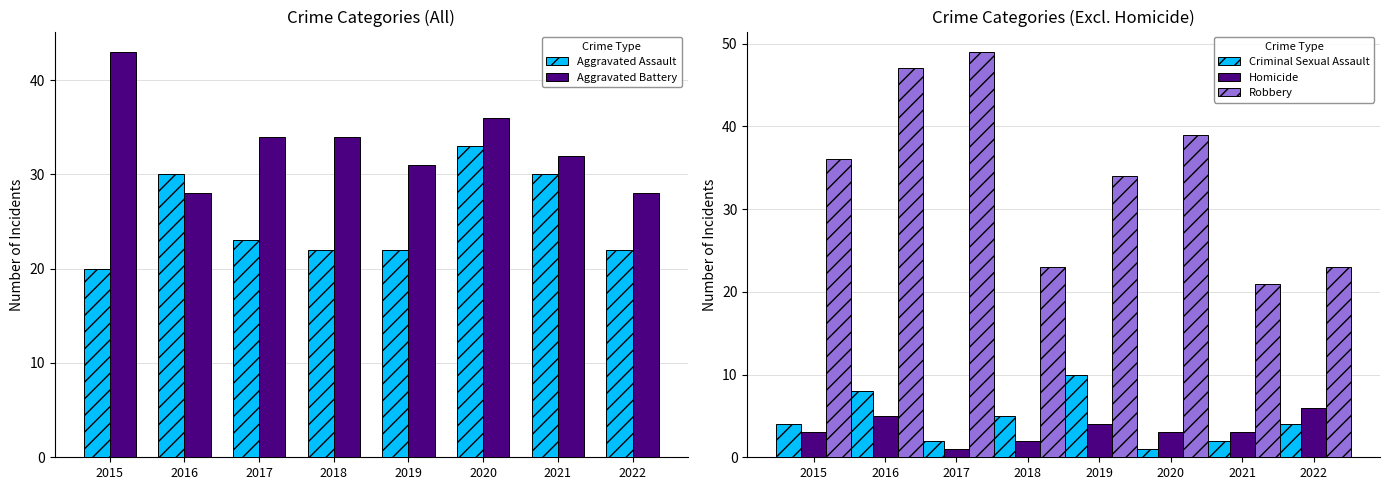

Reading left to right, list all the values displayed in this chart.

Aggravated Assault: 2015=20	2016=30	2017=23	2018=22	2019=22	2020=33	2021=30	2022=22
Aggravated Battery: 2015=43	2016=28	2017=34	2018=34	2019=31	2020=36	2021=32	2022=28
Criminal Sexual Assault: 2015=4	2016=8	2017=2	2018=5	2019=10	2020=1	2021=2	2022=4
Homicide: 2015=3	2016=5	2017=1	2018=2	2019=4	2020=3	2021=3	2022=6
Robbery: 2015=36	2016=47	2017=49	2018=23	2019=34	2020=39	2021=21	2022=23